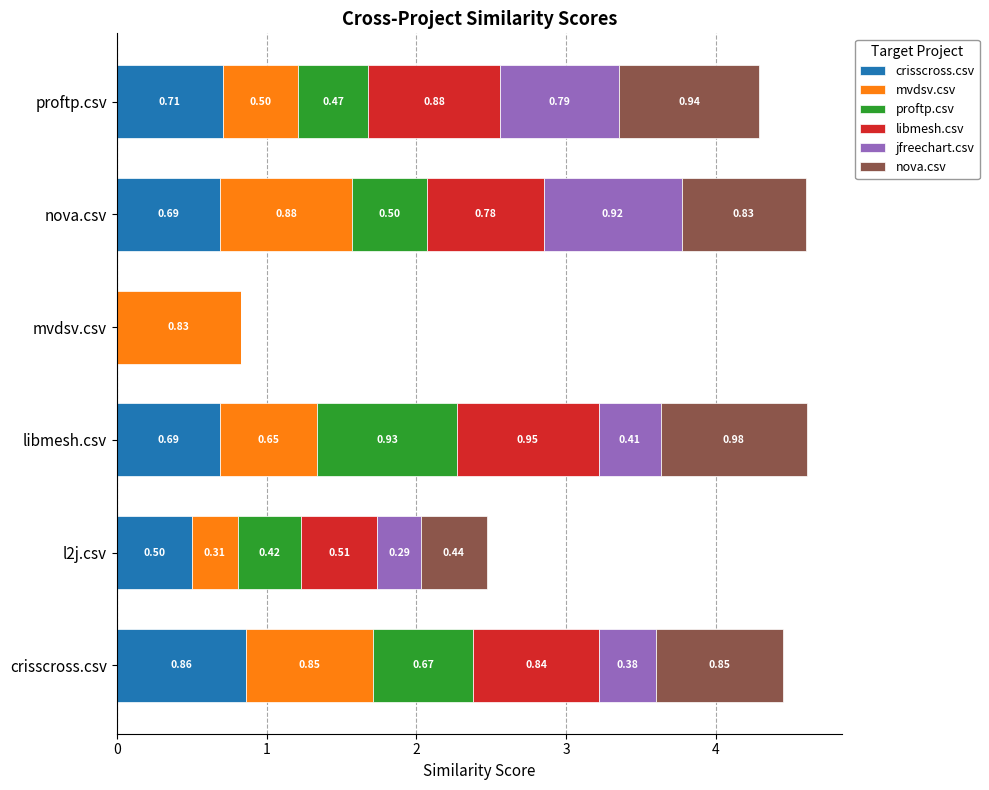

At which category is the sum across all series the highest?

libmesh.csv